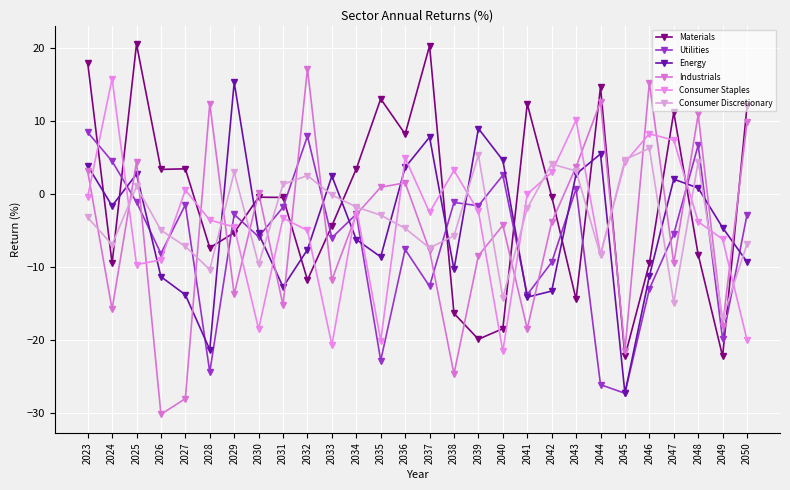

Which series has the largest total across all categories?

Materials